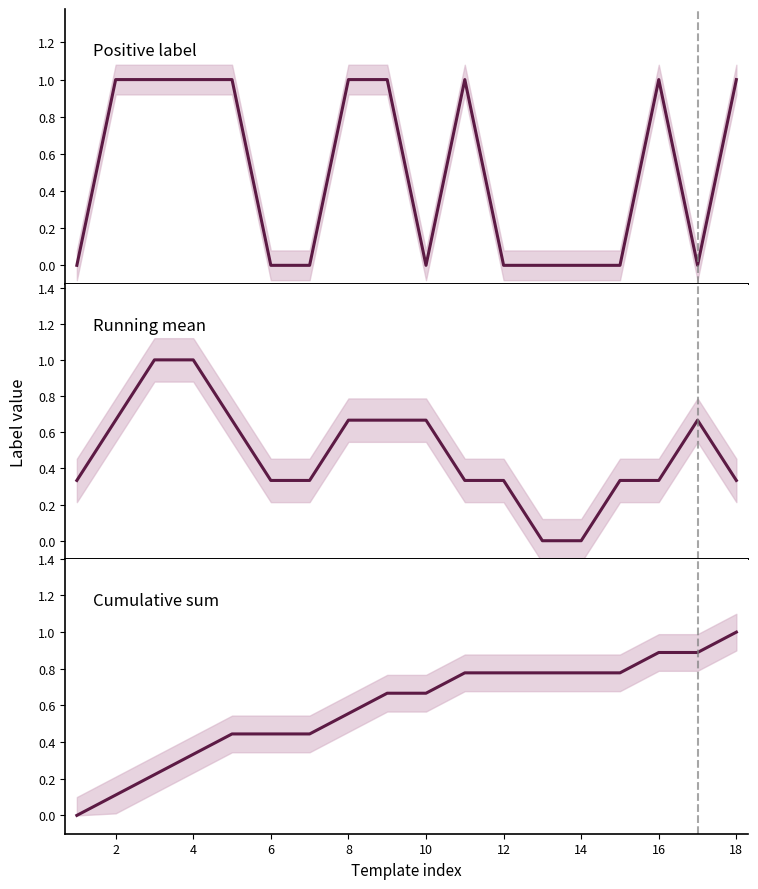

Reading left to right, transcribe all the data shown in this chart.

Positive label: 0.0	1.0	1.0	1.0	1.0	0.0	0.0	1.0	1.0	0.0	1.0	0.0	0.0	0.0	0.0	1.0	0.0	1.0
Running mean: 0.3	0.7	1.0	1.0	0.7	0.3	0.3	0.7	0.7	0.7	0.3	0.3	0.0	0.0	0.3	0.3	0.7	0.3
Cumulative sum: 0.0	0.1	0.2	0.3	0.4	0.4	0.4	0.6	0.7	0.7	0.8	0.8	0.8	0.8	0.8	0.9	0.9	1.0